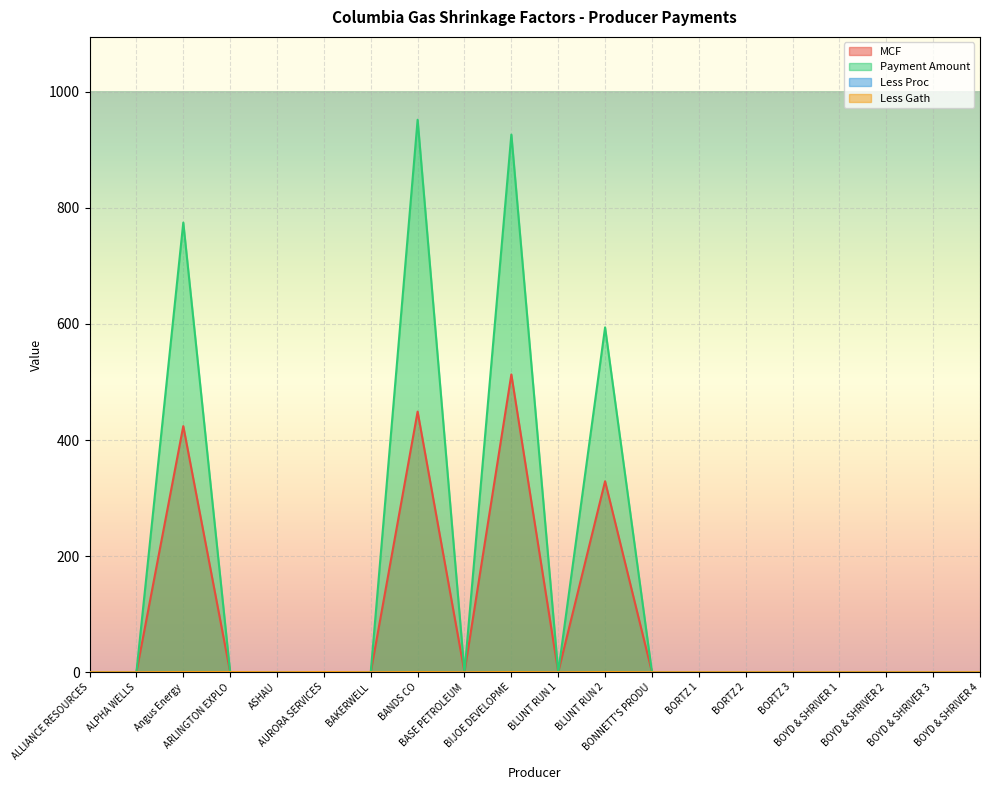

What is the highest value of the Less Proc series?

0.1